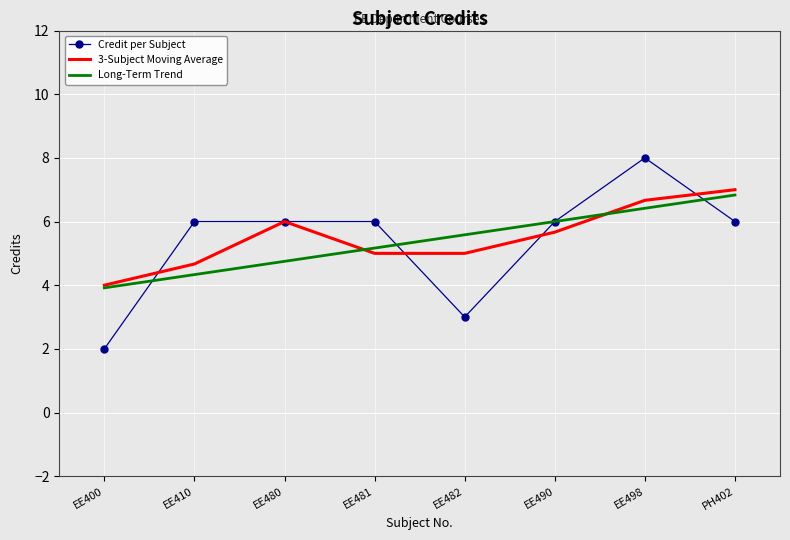

The Credit per Subject series shows 6.0 at EE490. True or false?

True